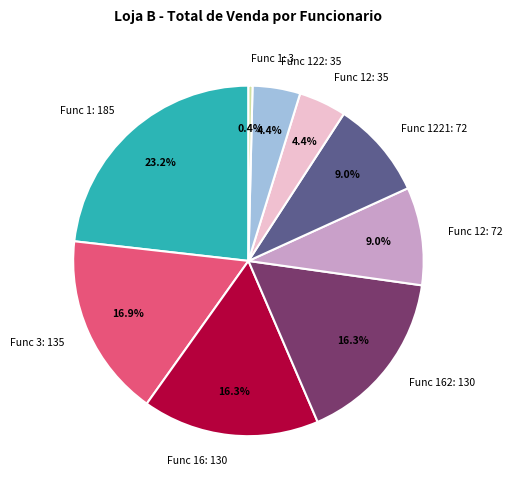

Is there any slice that represents more than half of the pie?

No